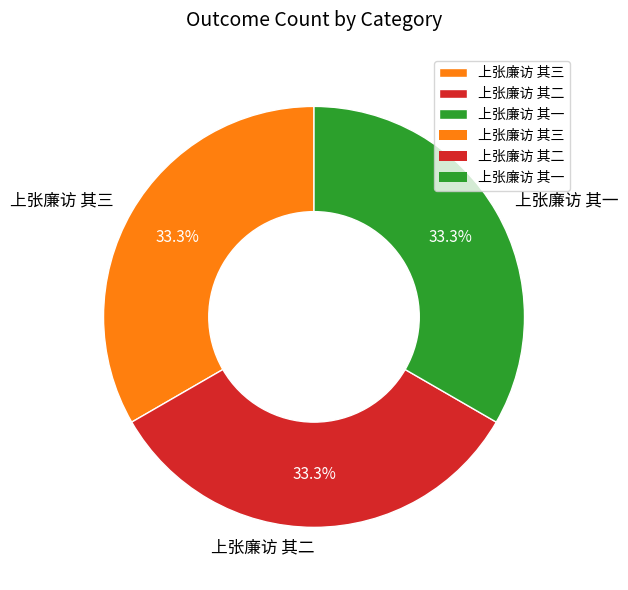

What percentage is NOT represented by 上张廉访 其三?

66.7%